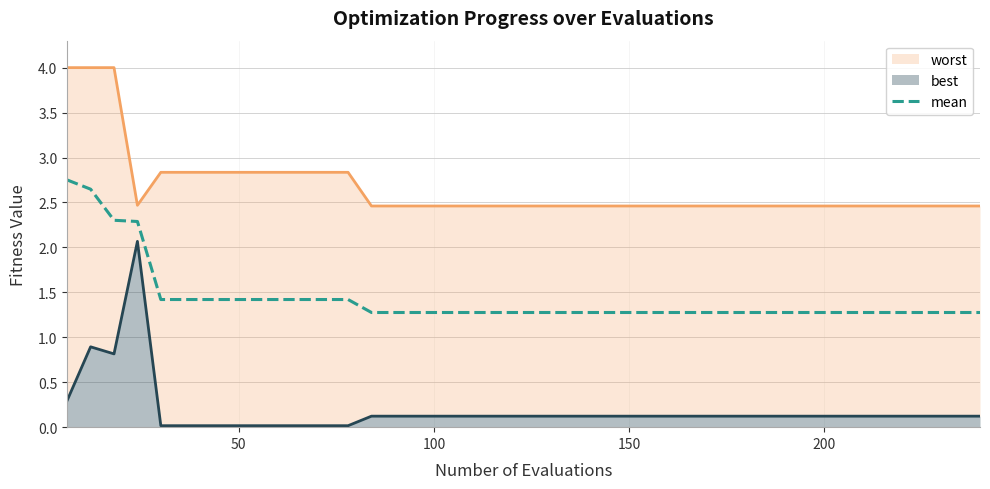

List the series in order of their overall mean, highest first.

worst, mean, best